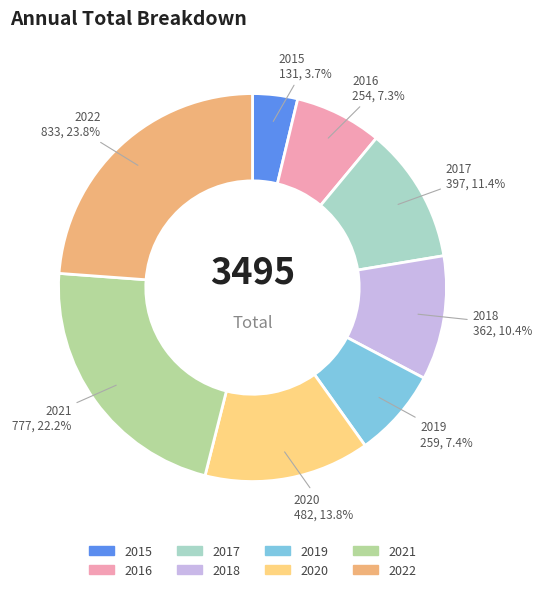

To the nearest percent, what percentage of the pie is 2016?

7%